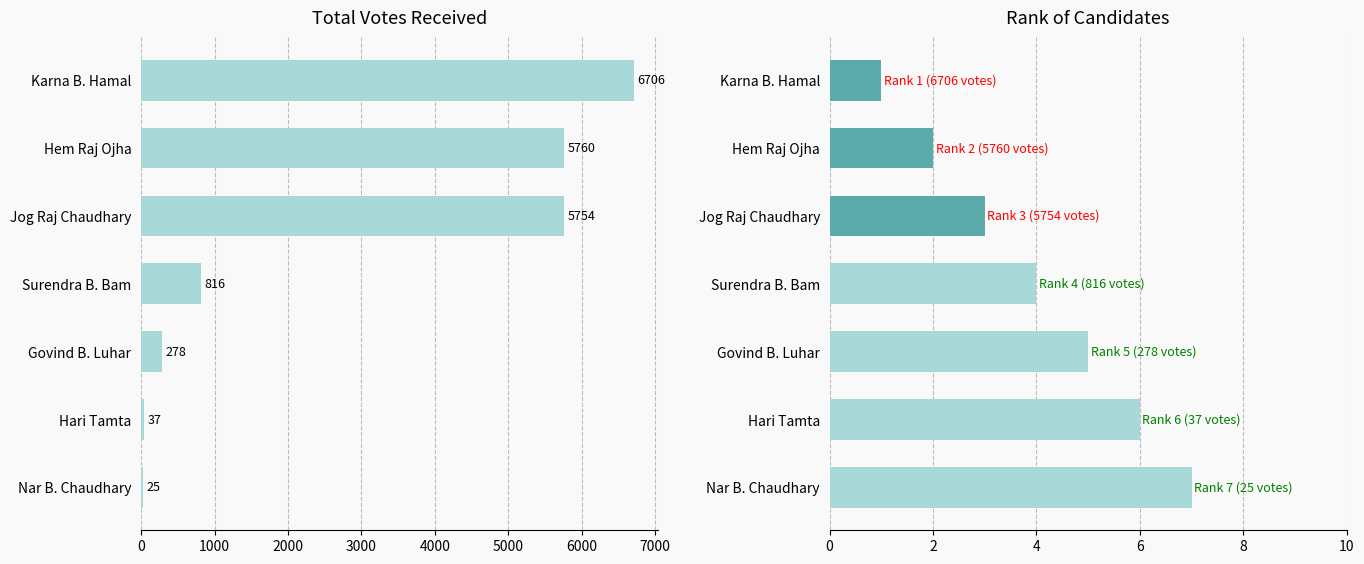

Which series has the widest spread of values?

TotalVotesReceived